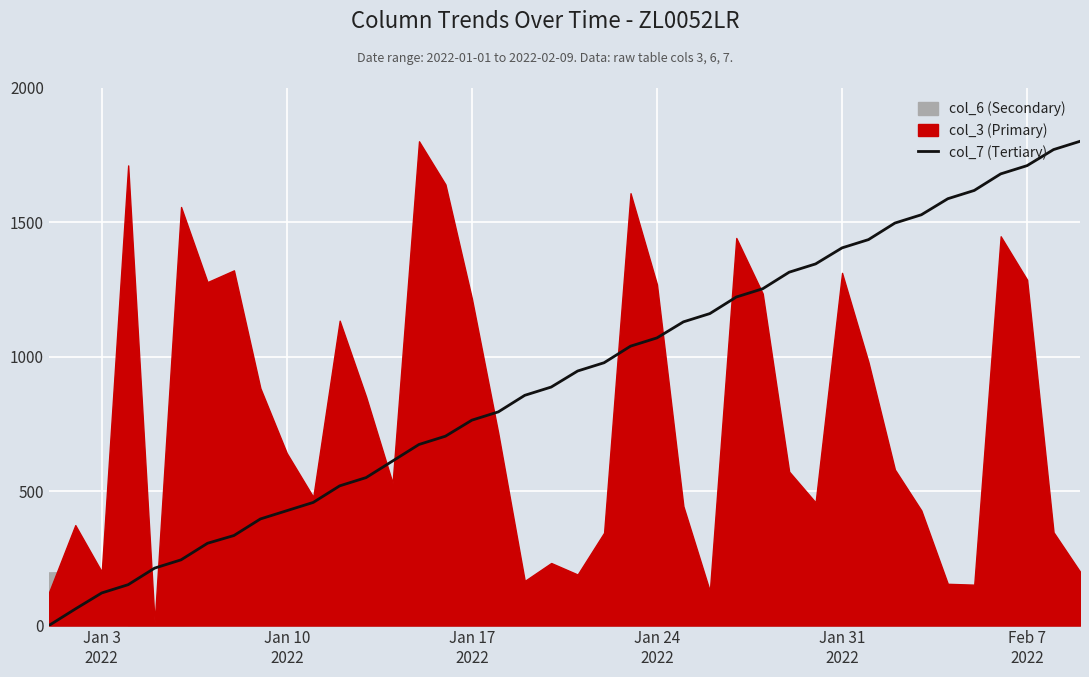

How many values are above zero?

39